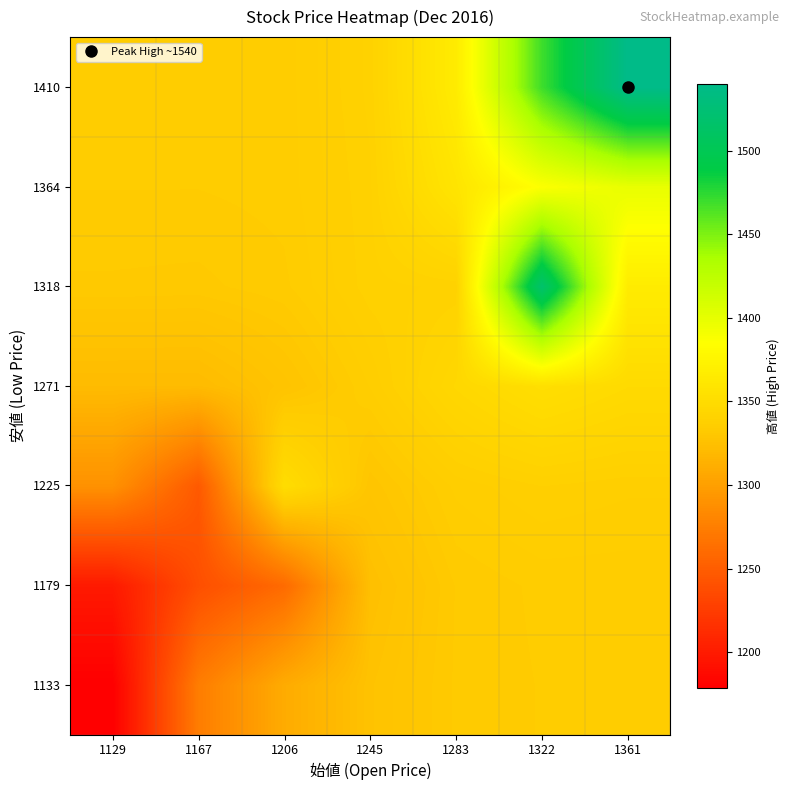

Reading left to right, transcribe all the data shown in this chart.

1133: 1129=1178.7	1167=1274.3	1206=1309.6	1245=1326.6	1283=1332.8	1322=1334.1	1361=1334.1
1179: 1129=1198.7	1167=1239.0	1206=1260.0	1245=1324.3	1283=1332.7	1322=1334.4	1361=1334.4
1225: 1129=1289.5	1167=1247.0	1206=1351.0	1245=1328.7	1283=1335.8	1322=1338.2	1361=1337.1
1271: 1129=1321.2	1167=1321.2	1206=1327.6	1245=1335.5	1283=1345.6	1322=1353.0	1361=1348.2
1318: 1129=1332.3	1167=1332.0	1206=1333.6	1245=1339.0	1283=1340.0	1322=1518.0	1361=1366.0
1364: 1129=1334.0	1167=1334.0	1206=1334.5	1245=1339.3	1283=1358.7	1322=1386.6	1361=1398.3
1410: 1129=1334.1	1167=1334.1	1206=1334.6	1245=1340.1	1283=1365.5	1322=1469.0	1361=1540.0